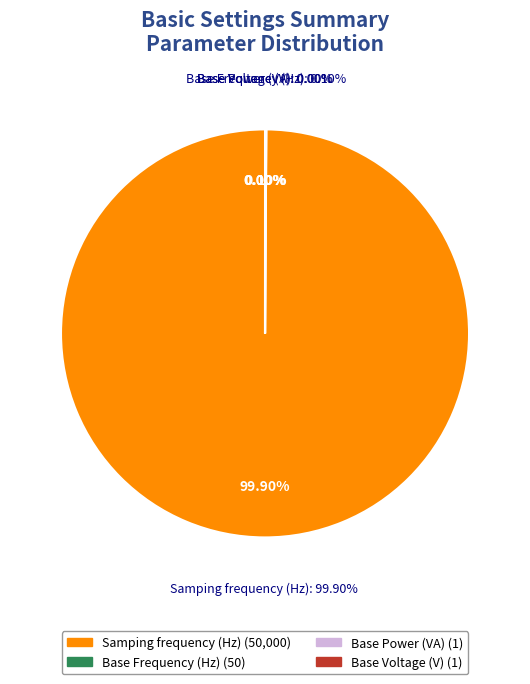

To the nearest percent, what is the difference between the Base Voltage (V) and Samping frequency (Hz) slice percentages?

100%